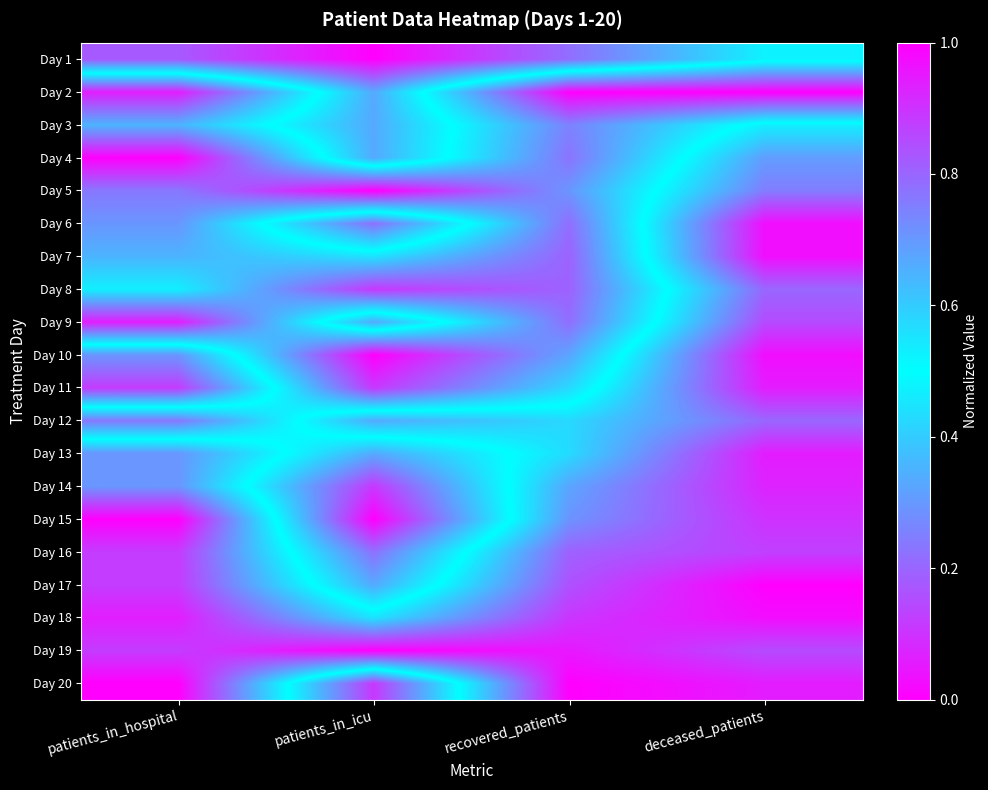

Reading right to left, what are all the values shown in this chart?

Day 1: deceased_patients=0.5	recovered_patients=0.2	patients_in_icu=0.0	patients_in_hospital=0.2
Day 2: deceased_patients=1.0	recovered_patients=1.0	patients_in_icu=0.3	patients_in_hospital=0.9
Day 3: deceased_patients=0.5	recovered_patients=0.7	patients_in_icu=0.3	patients_in_hospital=0.6
Day 4: deceased_patients=0.3	recovered_patients=0.8	patients_in_icu=0.3	patients_in_hospital=1.0
Day 5: deceased_patients=0.2	recovered_patients=0.7	patients_in_icu=1.0	patients_in_hospital=0.8
Day 6: deceased_patients=0.0	recovered_patients=0.8	patients_in_icu=0.2	patients_in_hospital=0.7
Day 7: deceased_patients=0.0	recovered_patients=0.8	patients_in_icu=0.6	patients_in_hospital=0.6
Day 8: deceased_patients=0.2	recovered_patients=0.8	patients_in_icu=0.9	patients_in_hospital=0.5
Day 9: deceased_patients=0.1	recovered_patients=0.8	patients_in_icu=0.3	patients_in_hospital=0.9
Day 10: deceased_patients=0.0	recovered_patients=0.7	patients_in_icu=1.0	patients_in_hospital=0.3
Day 11: deceased_patients=0.1	recovered_patients=0.6	patients_in_icu=0.9	patients_in_hospital=0.1
Day 12: deceased_patients=0.2	recovered_patients=0.4	patients_in_icu=0.3	patients_in_hospital=0.8
Day 13: deceased_patients=0.1	recovered_patients=0.4	patients_in_icu=0.7	patients_in_hospital=0.3
Day 14: deceased_patients=0.1	recovered_patients=0.3	patients_in_icu=0.9	patients_in_hospital=0.3
Day 15: deceased_patients=0.1	recovered_patients=0.3	patients_in_icu=1.0	patients_in_hospital=0.0
Day 16: deceased_patients=0.1	recovered_patients=0.2	patients_in_icu=0.8	patients_in_hospital=0.1
Day 17: deceased_patients=0.0	recovered_patients=0.2	patients_in_icu=0.7	patients_in_hospital=0.1
Day 18: deceased_patients=0.0	recovered_patients=0.1	patients_in_icu=0.4	patients_in_hospital=0.1
Day 19: deceased_patients=0.1	recovered_patients=0.0	patients_in_icu=0.0	patients_in_hospital=0.1
Day 20: deceased_patients=0.1	recovered_patients=0.0	patients_in_icu=0.9	patients_in_hospital=0.0